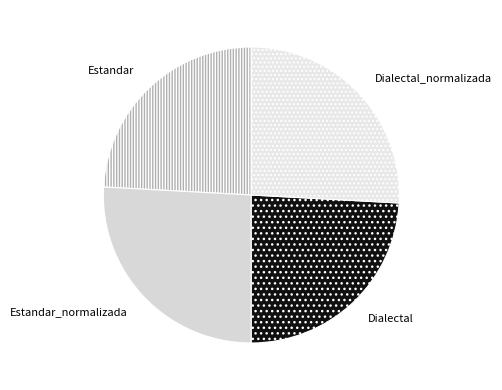

Is there a majority slice in this chart?

No